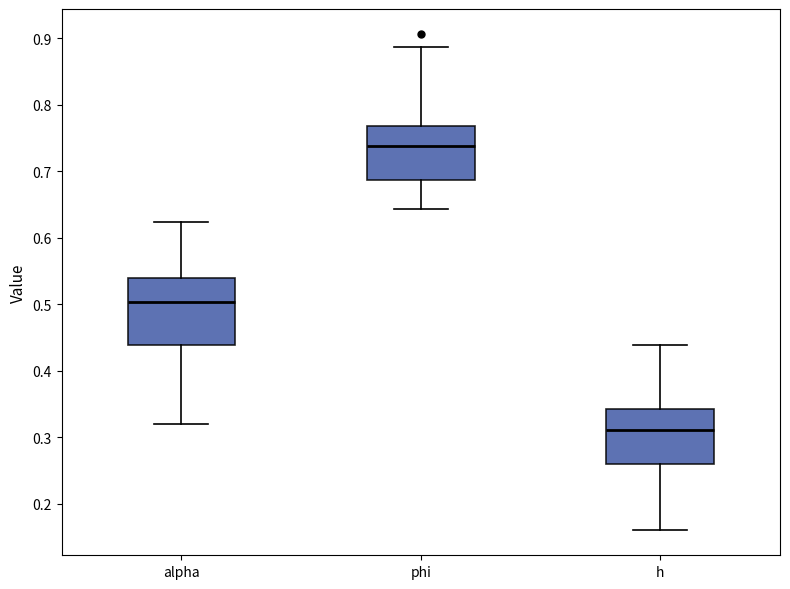

Comparing the boxes themselves (not the whiskers), which one is the tallest?

alpha